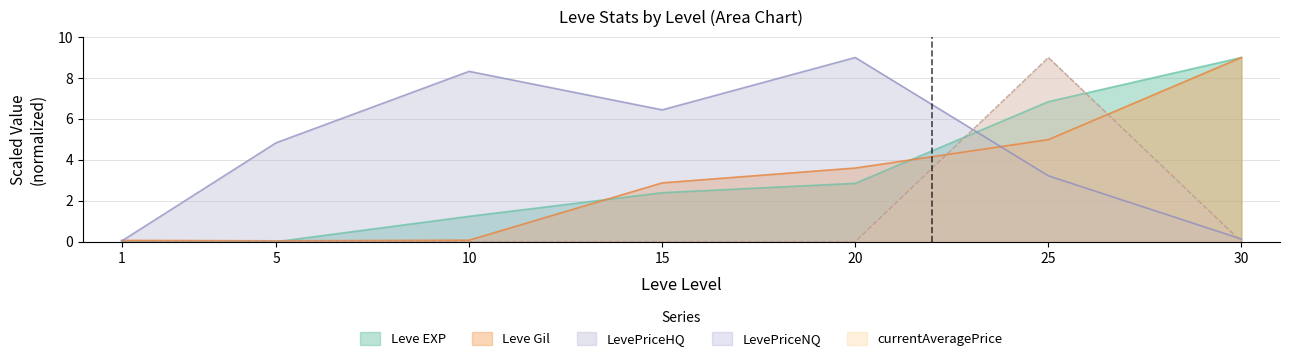

How many distinct data groups are displayed?

5